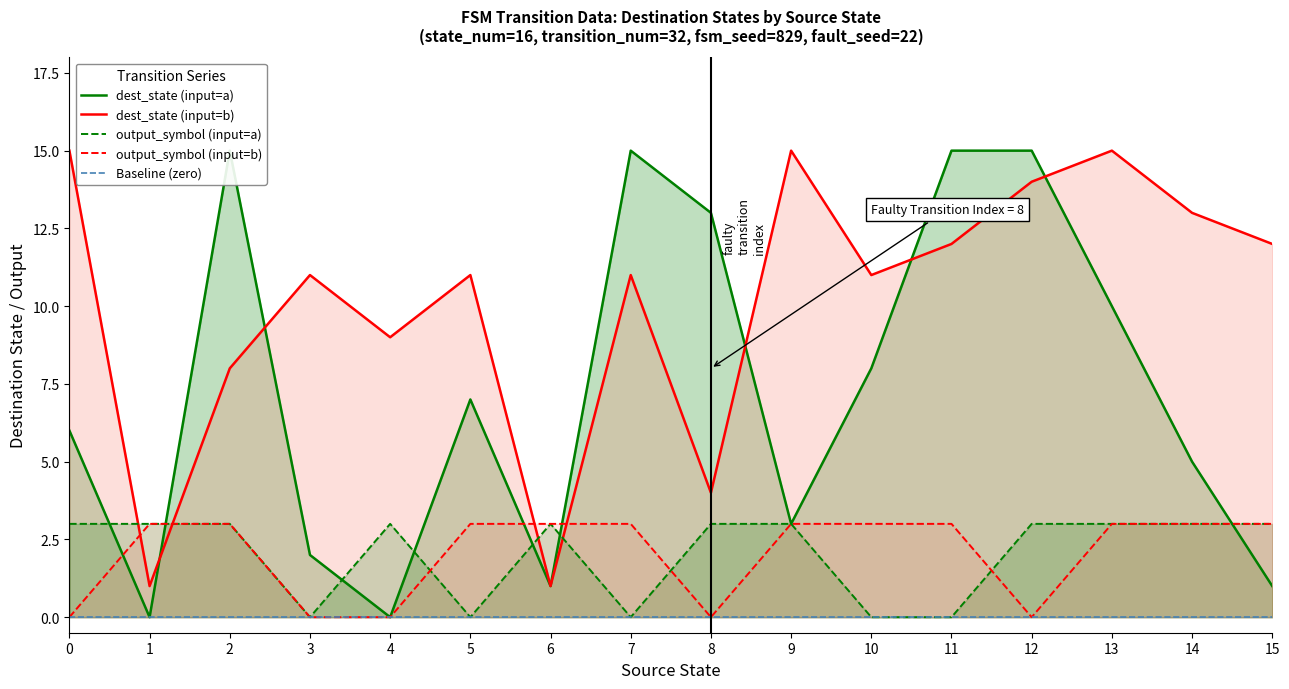

True or false: dest_state (input=a) has a value of 2 at 3.

True